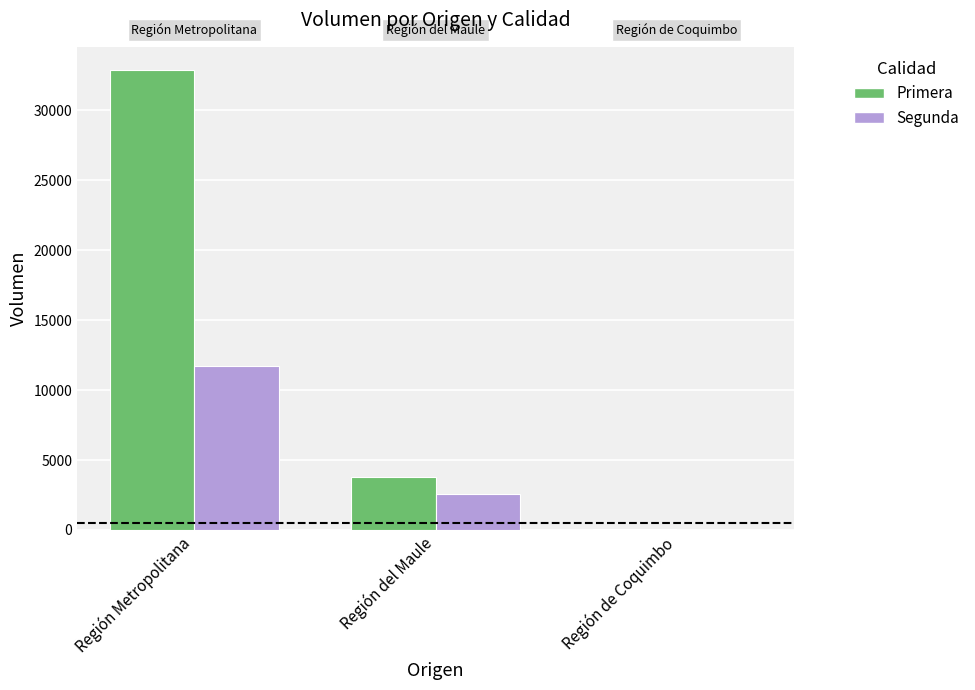

At which category does the chart reach its peak across all series?

Región Metropolitana